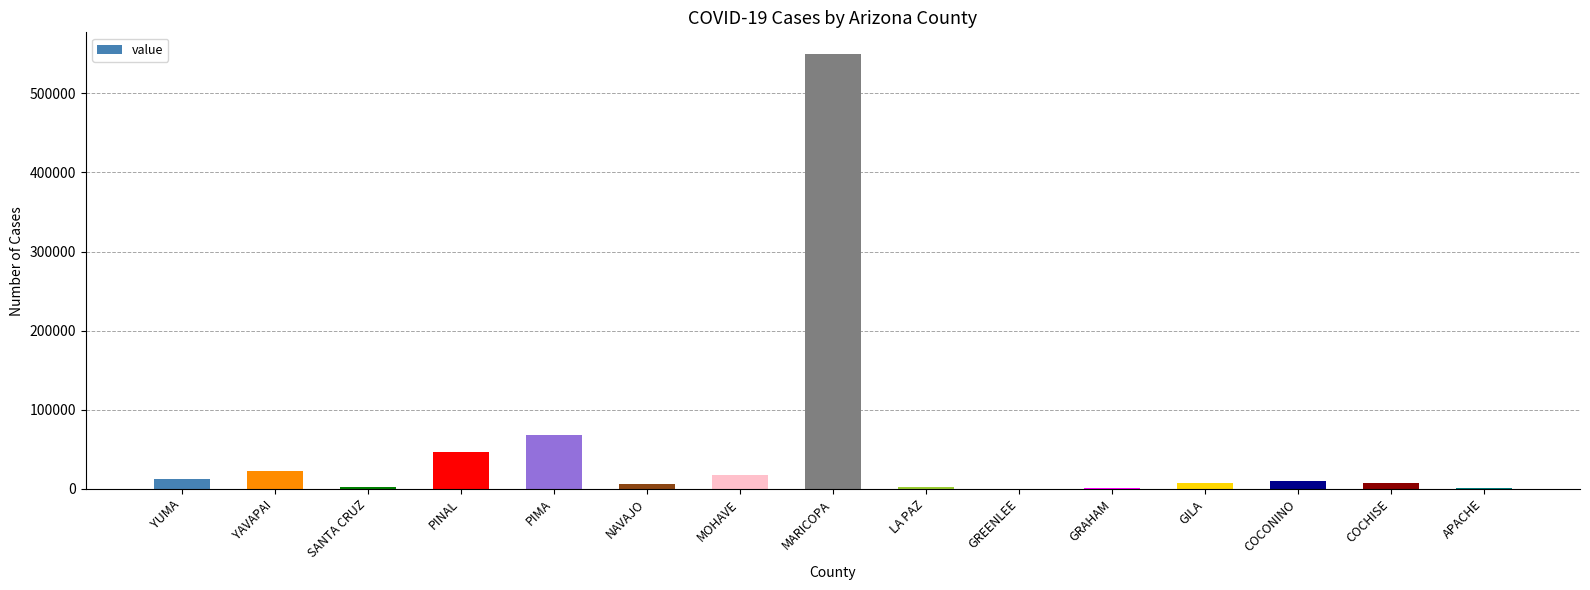

What is the approximate value at PINAL?

46748